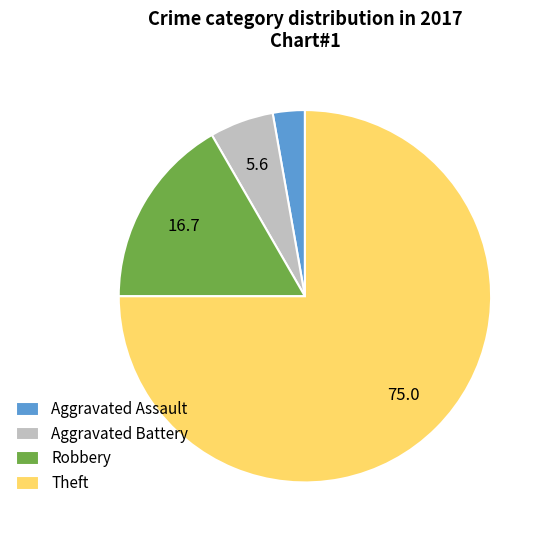

Is Robbery the majority of the pie?

No